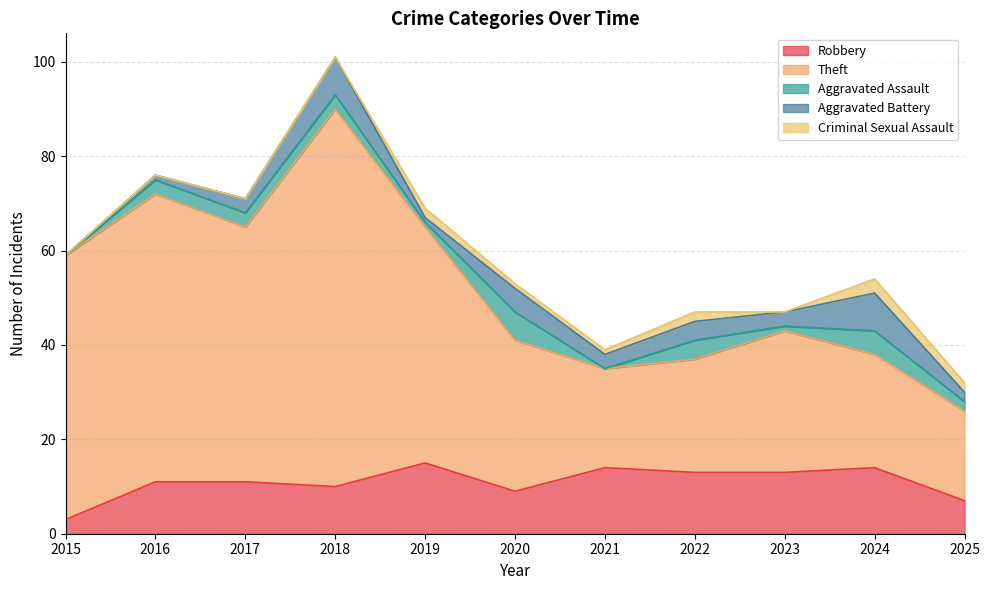

Rank the series by their maximum value, from lowest to highest.

Criminal Sexual Assault, Aggravated Assault, Aggravated Battery, Robbery, Theft